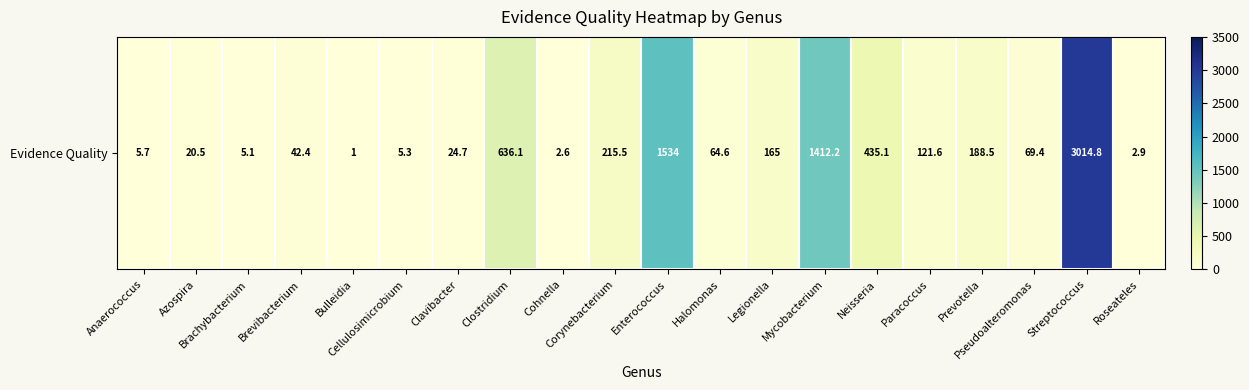

How many values exceed 69?

10